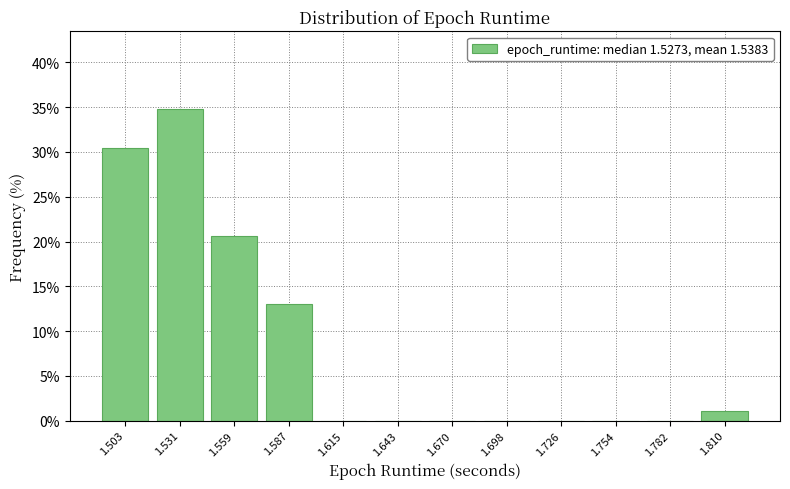

Over which range of the x-axis is the bar tallest?

1.515 to 1.545